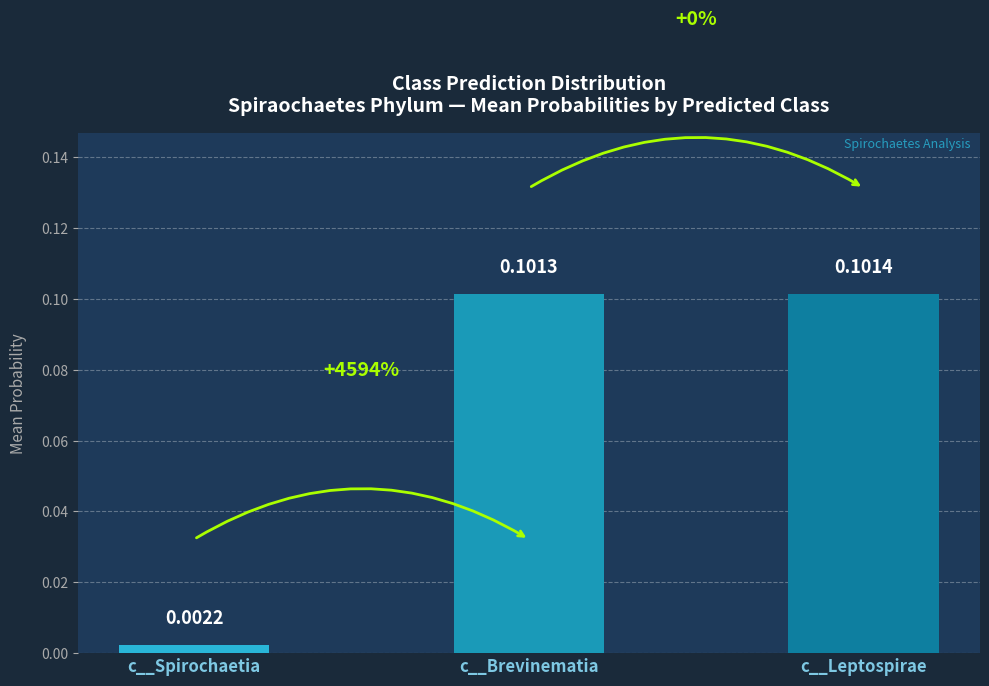

What position from the left is c__Leptospirae?

3